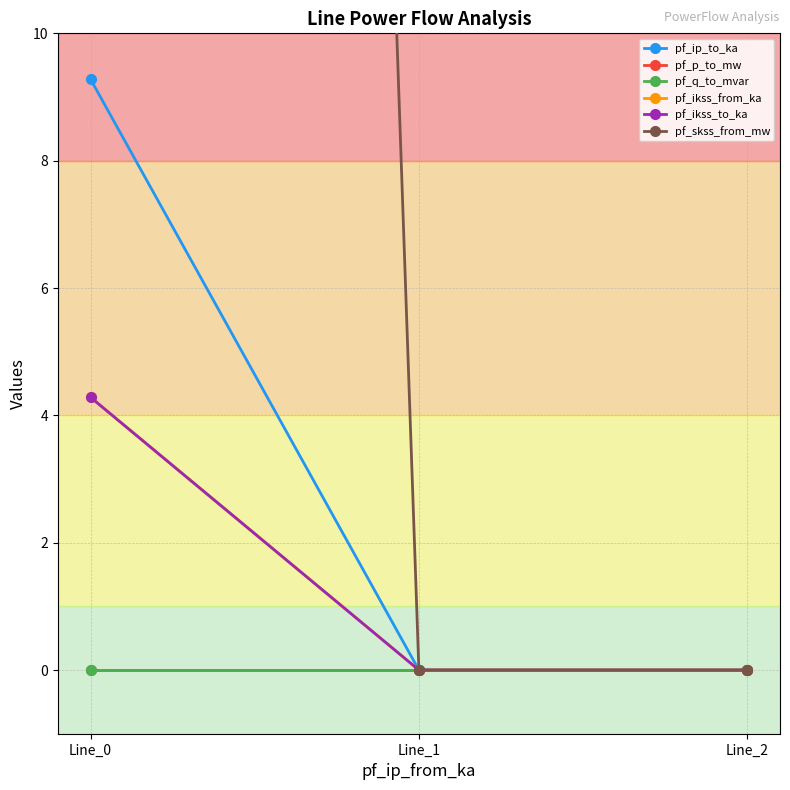

What is the difference between the pf_ikss_to_ka values at Line_0 and Line_1?

4.3